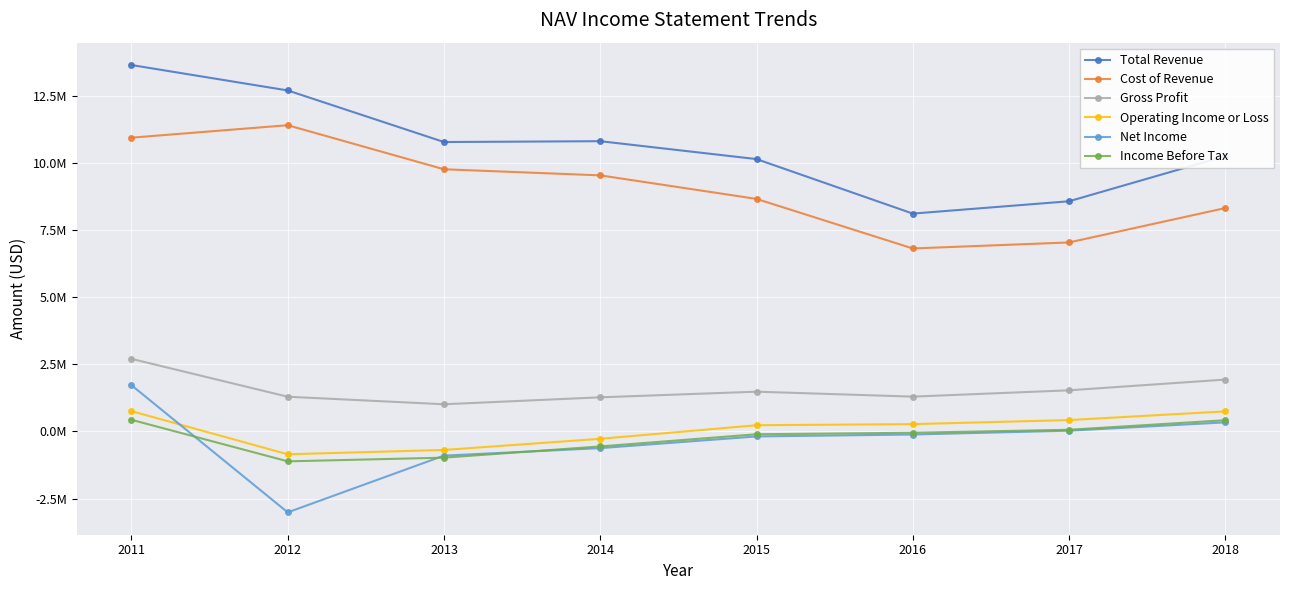

What is the average value of the Cost of Revenue series?

9057250